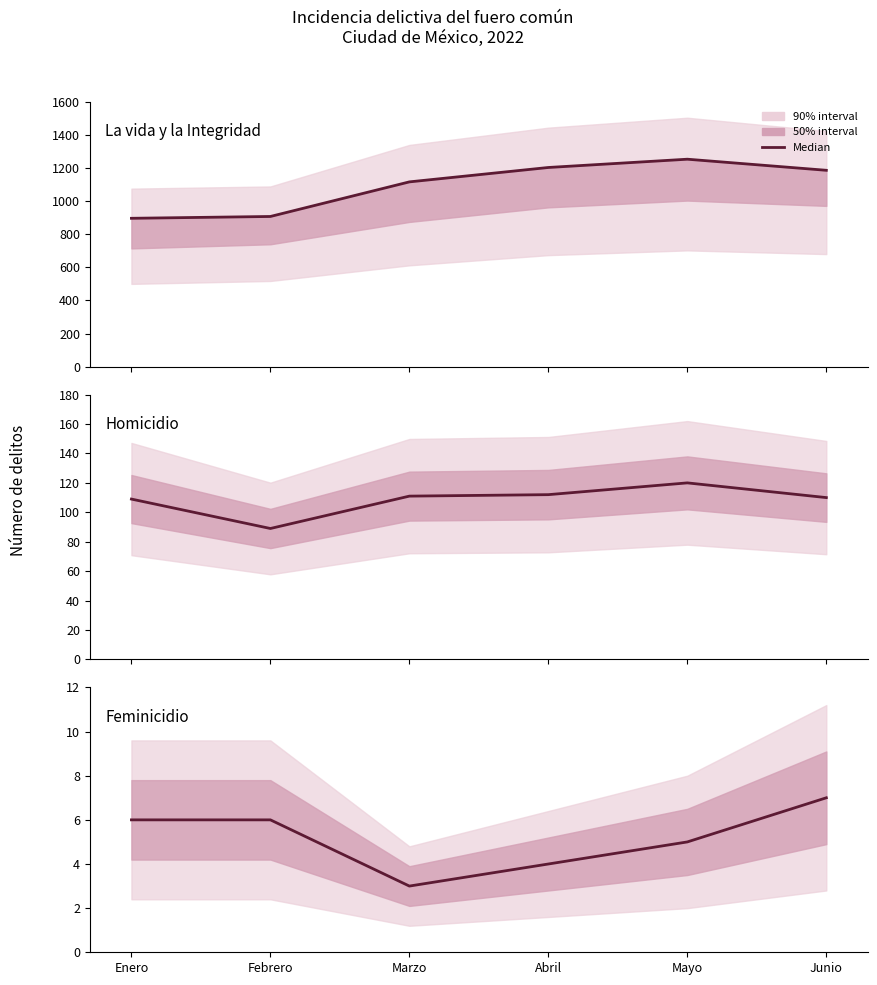

Rank the series at Junio from highest to lowest value.

La vida y la Integridad, Homicidio, Feminicidio